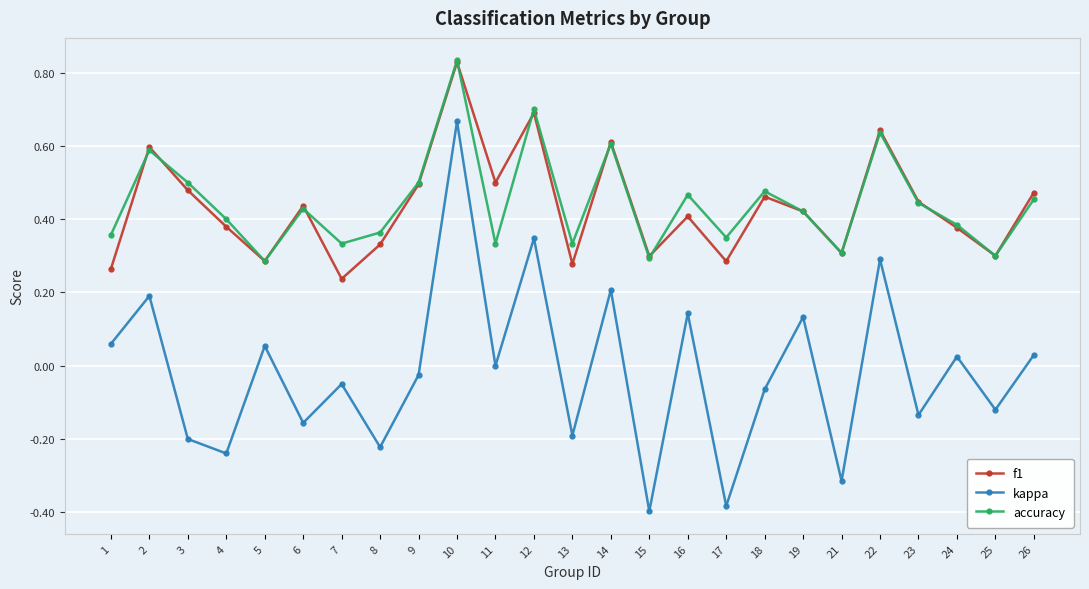

At which category does the chart reach its peak across all series?

10